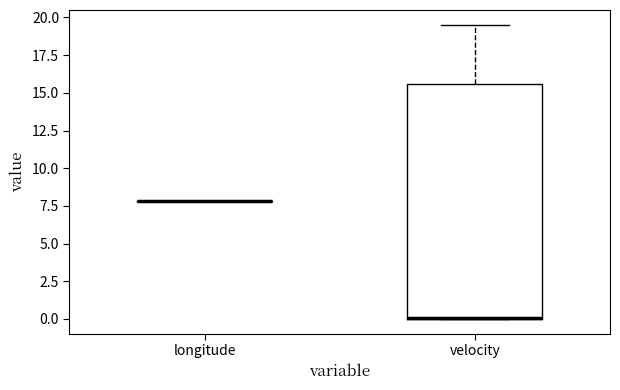

Reading left to right, read every box against the y-axis: the position of its median line, the range the box covers, and the ends of its whiskers. The values are not printed on the chart, so give them approximately, as read against the axis.

longitude: box collapsed to a line at 8.0, whiskers 8.0 to 8.0
velocity: median 0.0 (drawn on the box's lower edge), box 0.0 to 15.5, whiskers 0.0 to 19.5